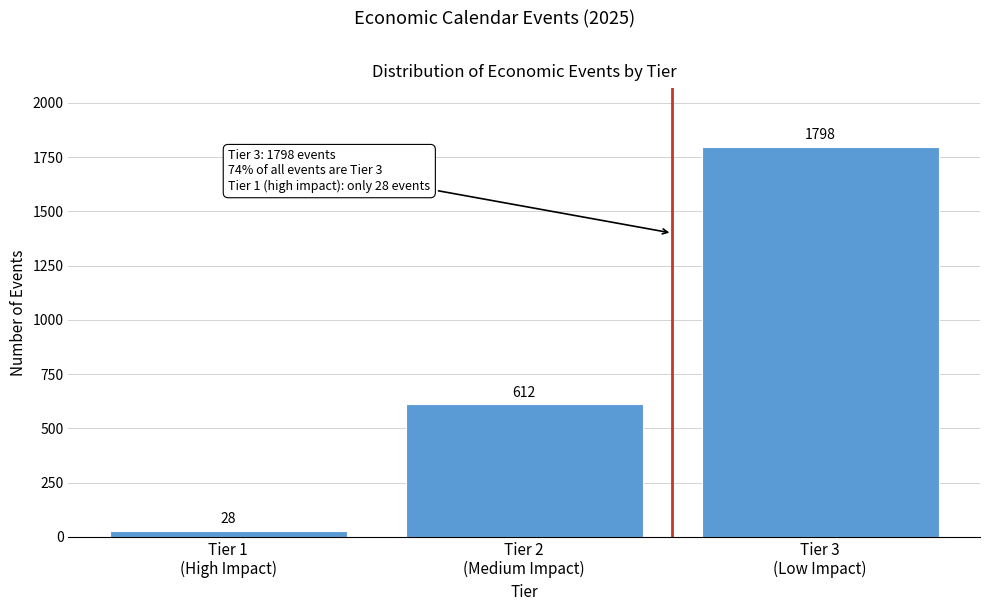

Reading left to right, transcribe all the data shown in this chart.

28	612	1798